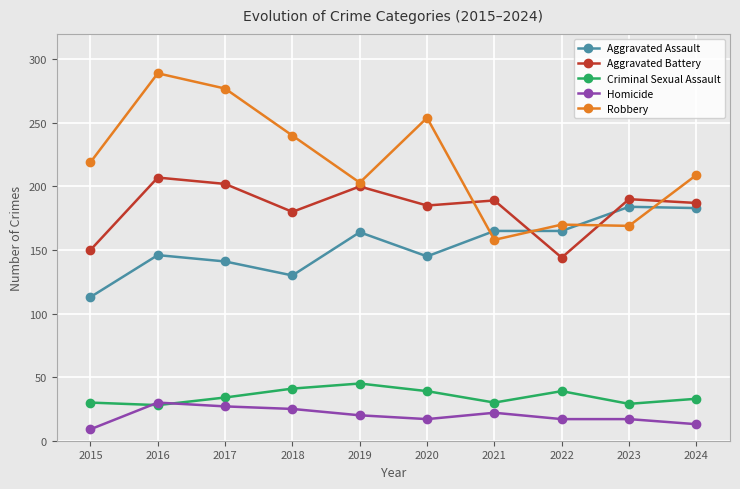

Which series has the widest spread of values?

Robbery